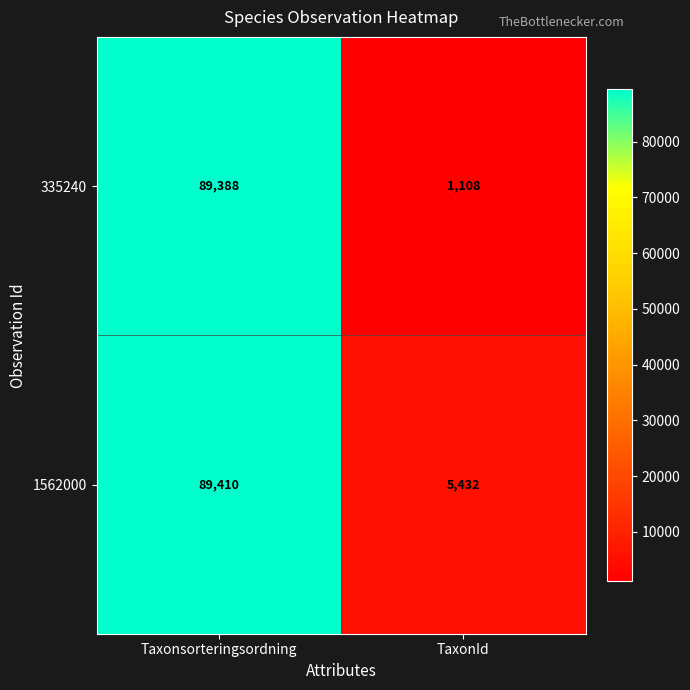

Which series changed the most between Taxonsorteringsordning and TaxonId?

335240